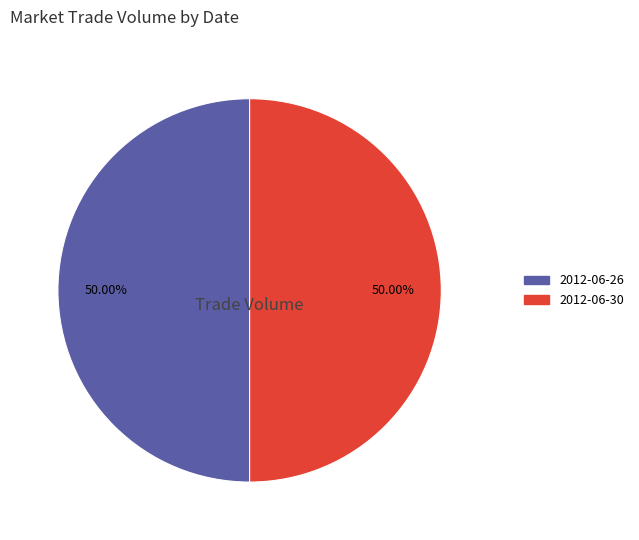

Is there any slice that represents more than half of the pie?

No